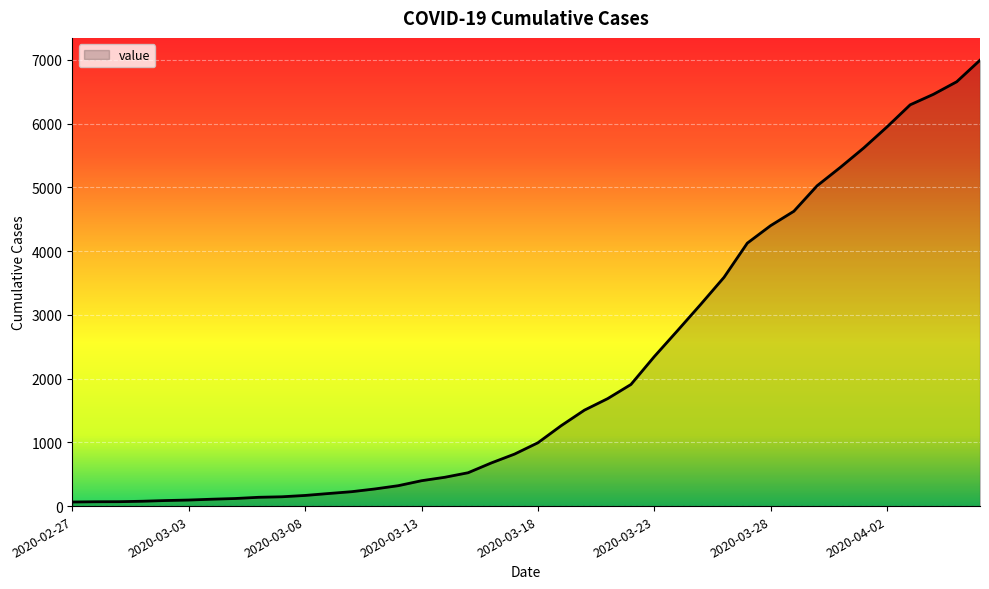

What is the difference between the maximum and minimum values?

6931